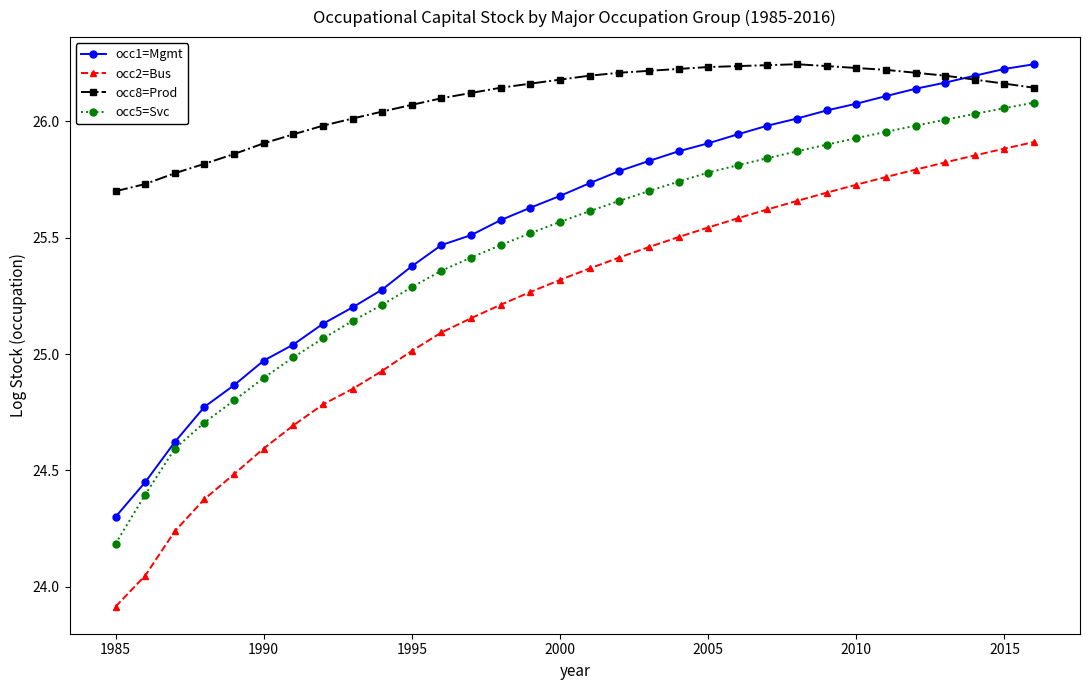

How many lines are shown in the chart?

4